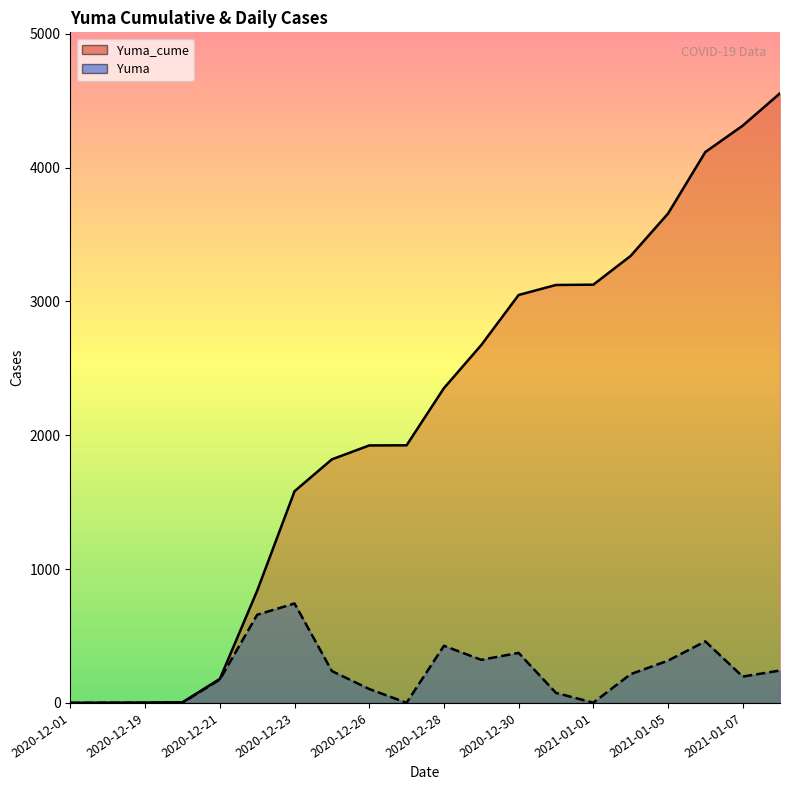

Reading left to right, what are all the values shown in this chart?

Yuma_cume: 1	2	3	5	180	839	1582	1820	1924	1925	2352	2674	3048	3123	3125	3340	3656	4116	4313	4555
Yuma: 0	1	1	2	175	659	743	238	104	1	427	322	374	75	2	215	316	460	197	242